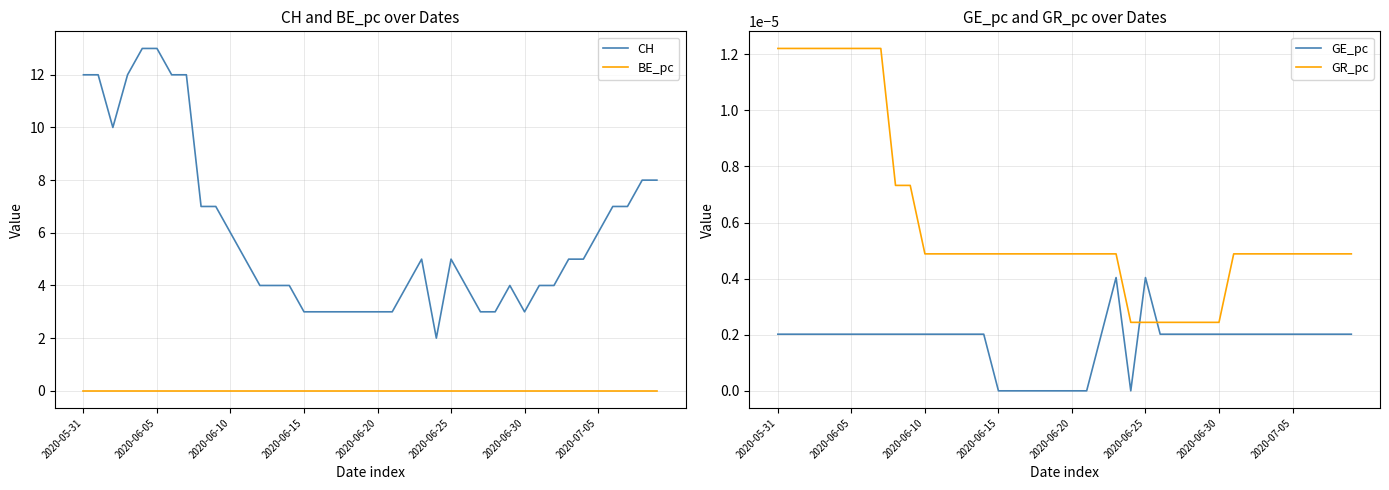

True or false: CH and BE_pc cross at least once.

False